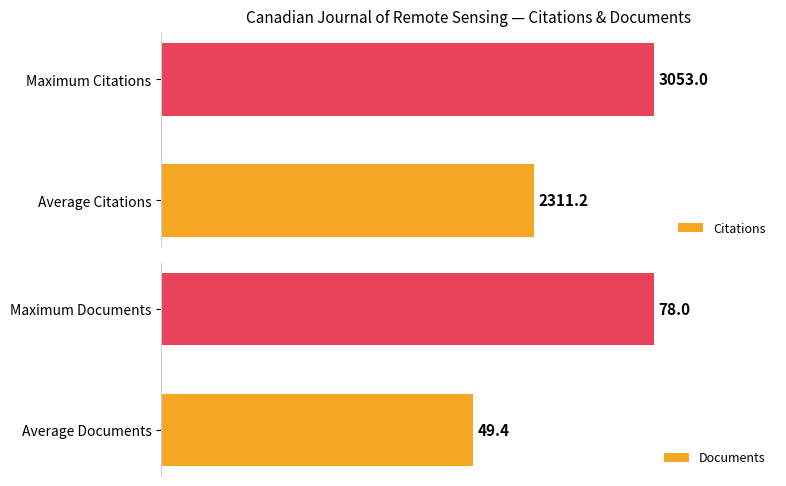

What is the smallest value displayed?

49.4